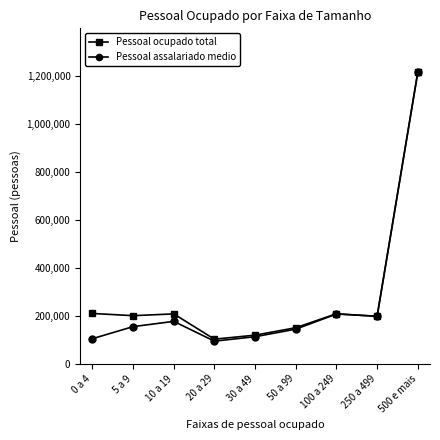

Where is Pessoal assalariado medio nearest to the value 654446?

100 a 249